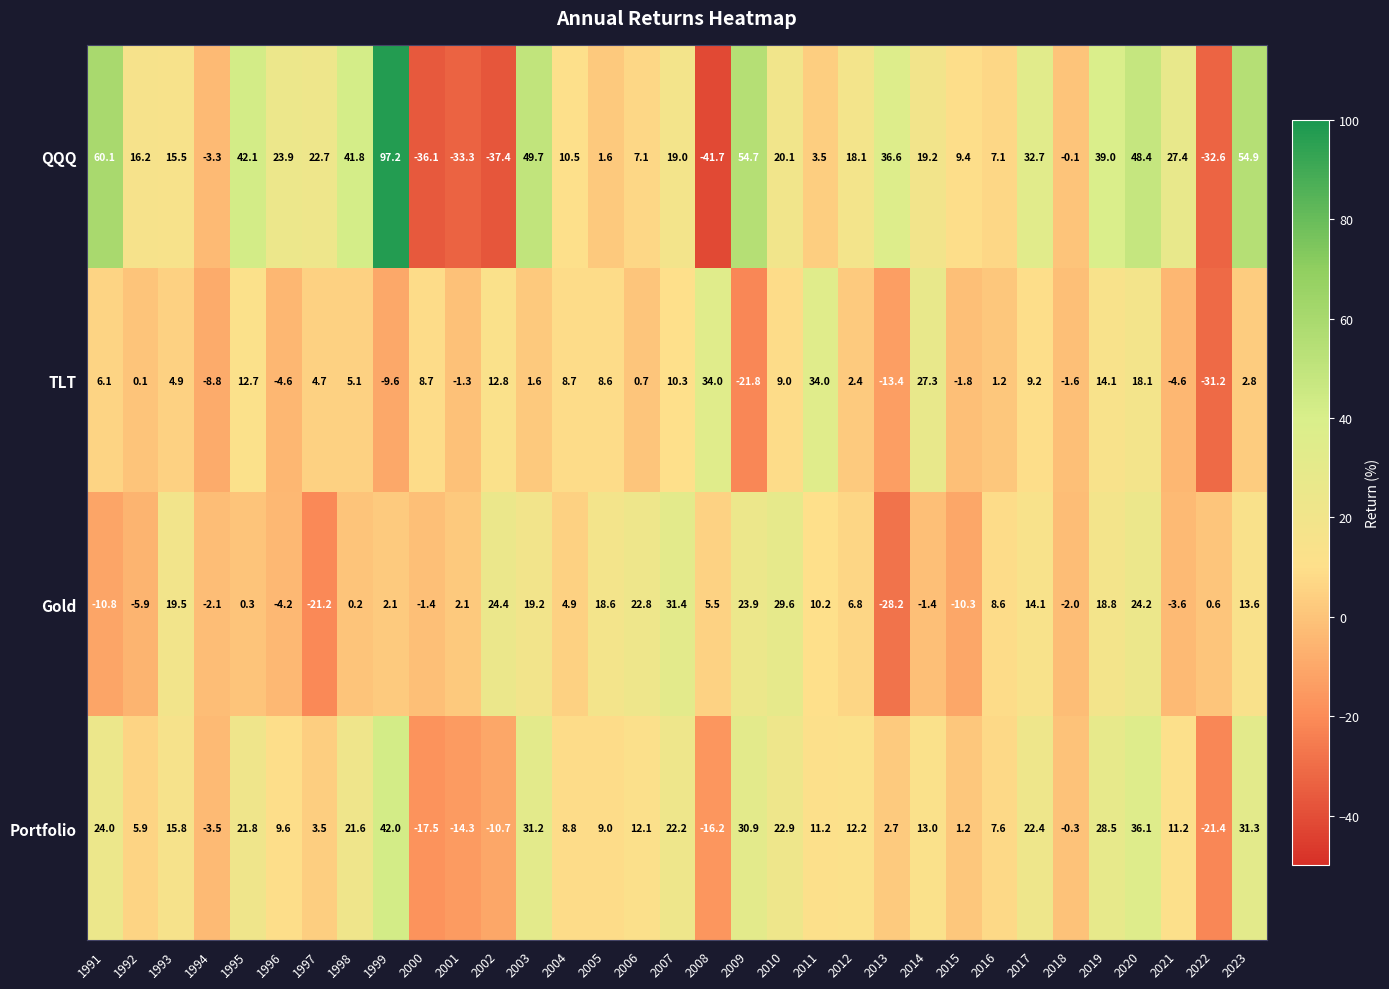

How many distinct data groups are displayed?

4